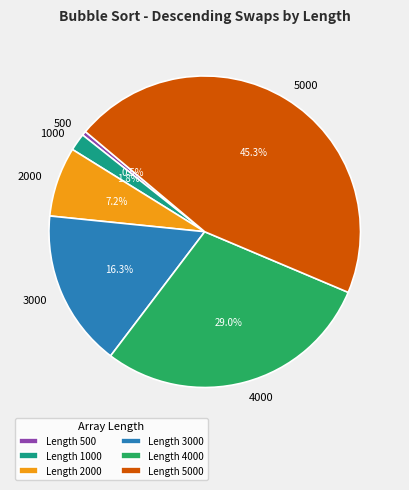

Is there any slice that represents more than half of the pie?

No